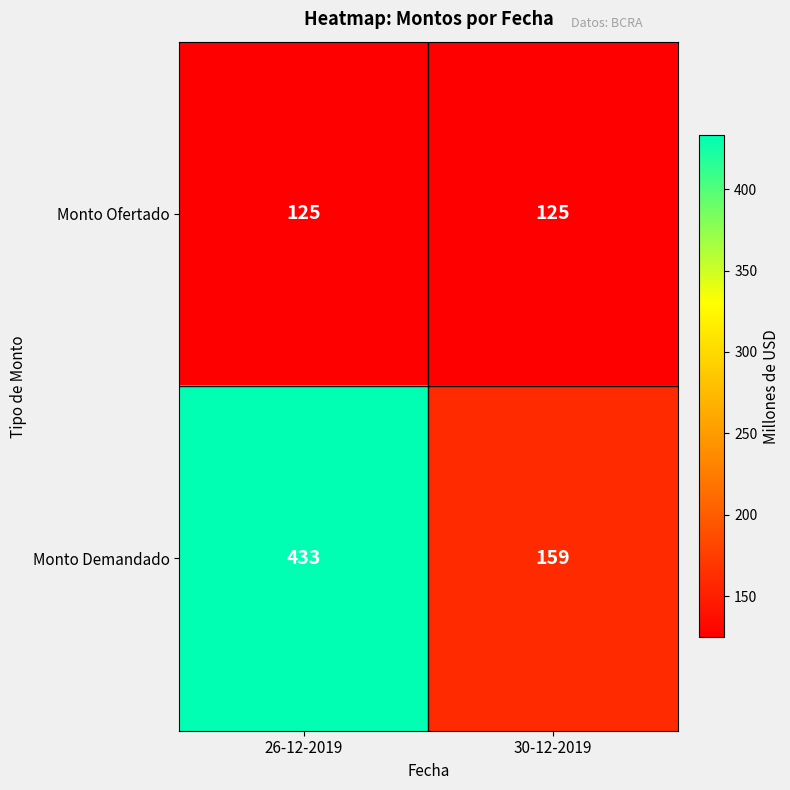

Which series has the largest total across all categories?

Monto Demandado